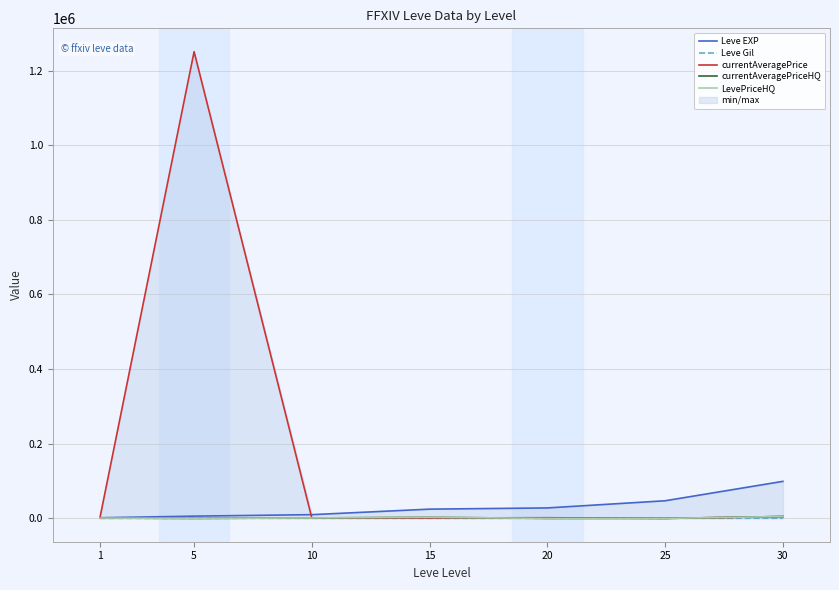

At which label does currentAveragePriceHQ reach its minimum?

5